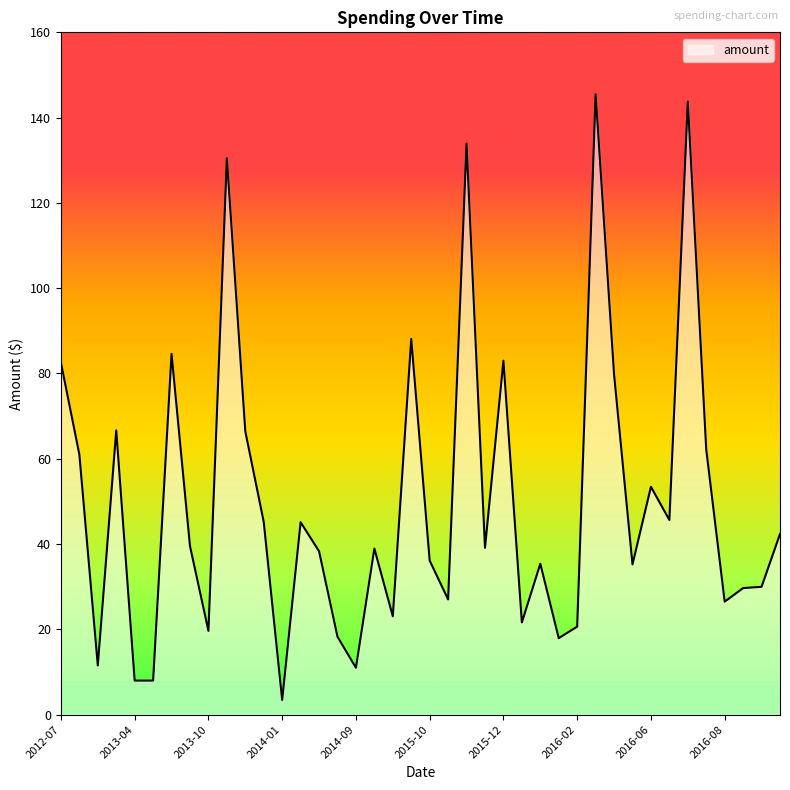

What is the difference between the second highest and second lowest values?

135.8